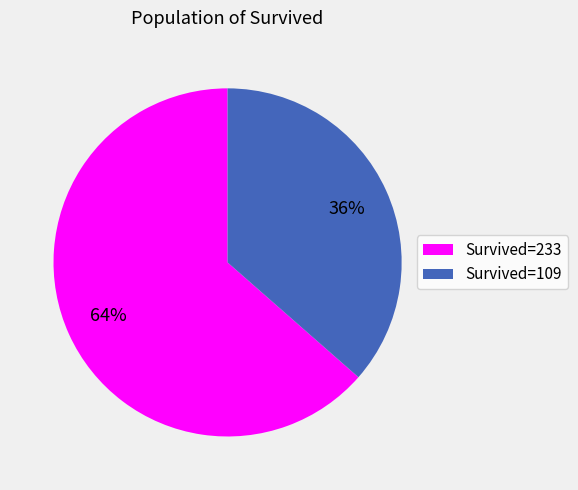

To the nearest percent, what is the average slice percentage?

50%